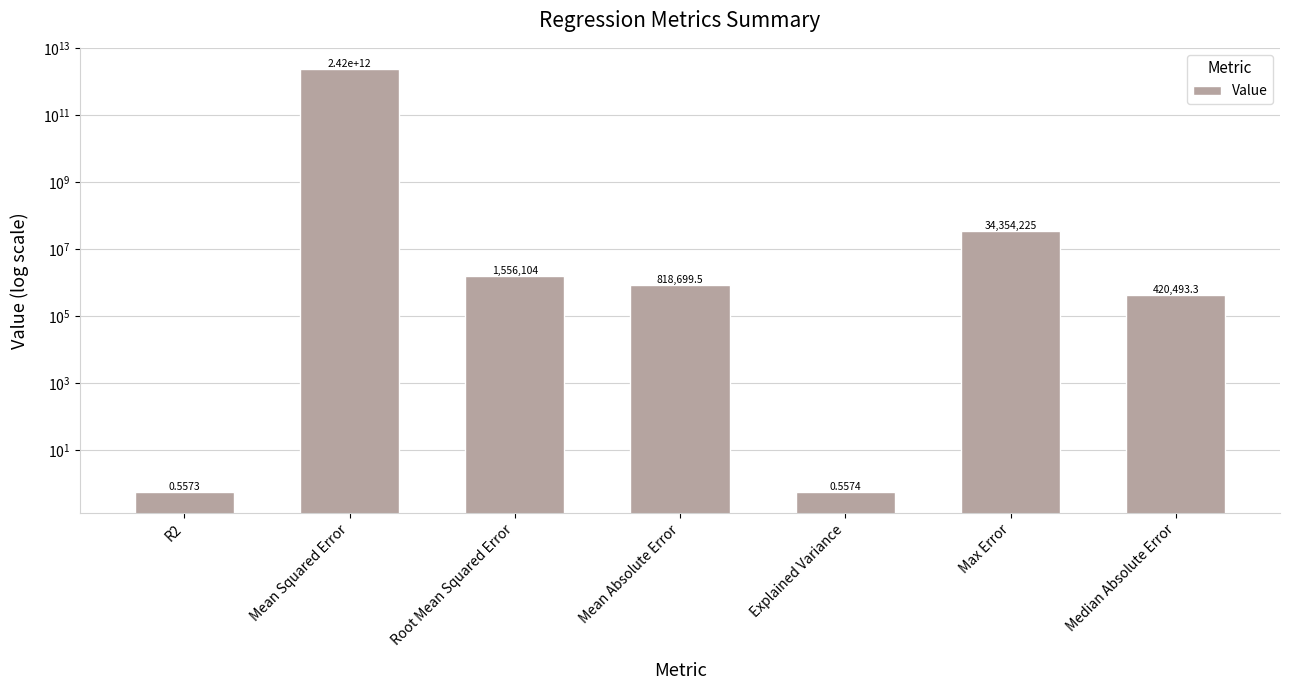

What is the maximum value shown in the chart?

2421459202196.3